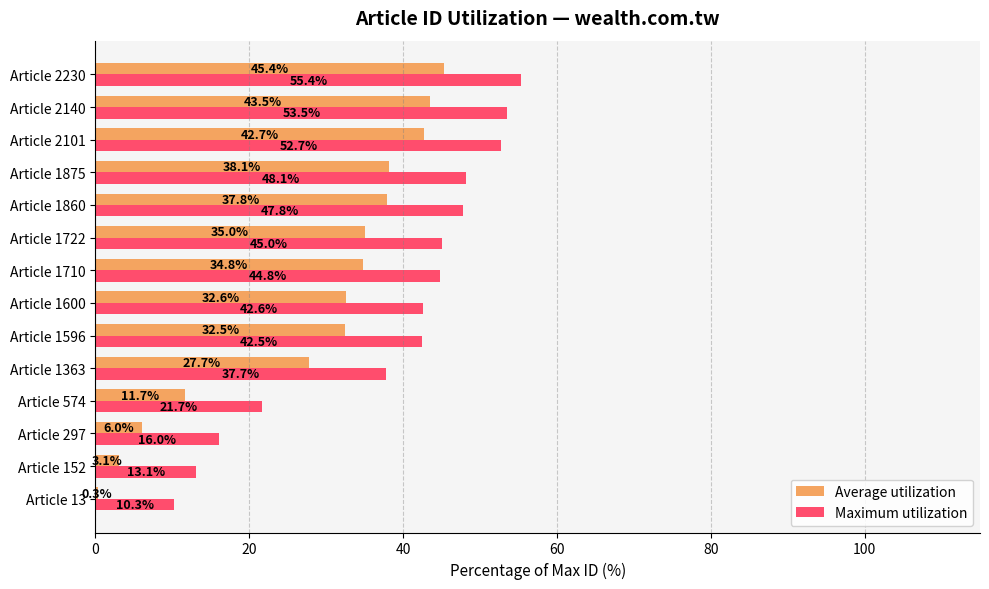

At which category is the sum across all series the highest?

Article 2230